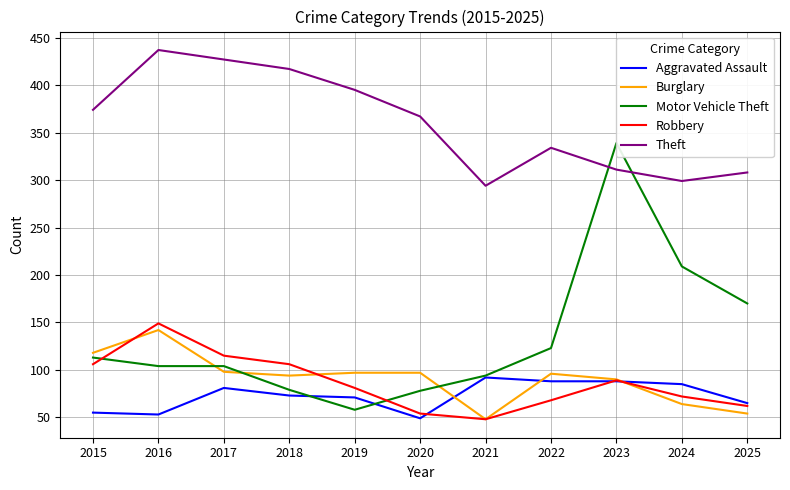

Is the value of Robbery at 2016 greater than the value of Motor Vehicle Theft at 2025?

No